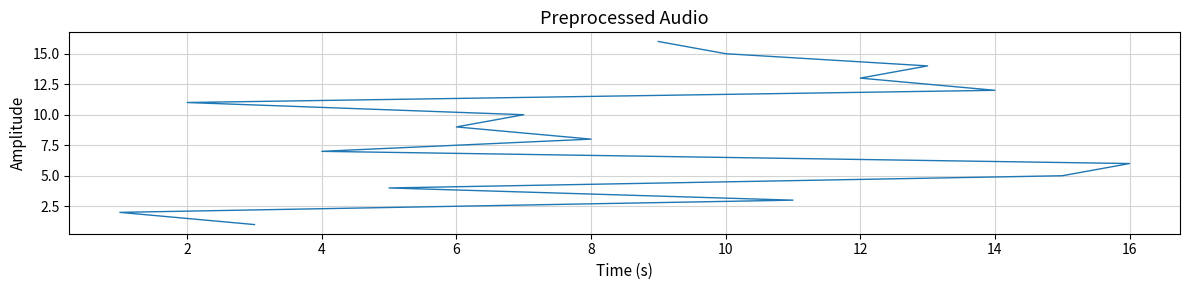

True or false: the data has more than 0 interior local peaks.

False